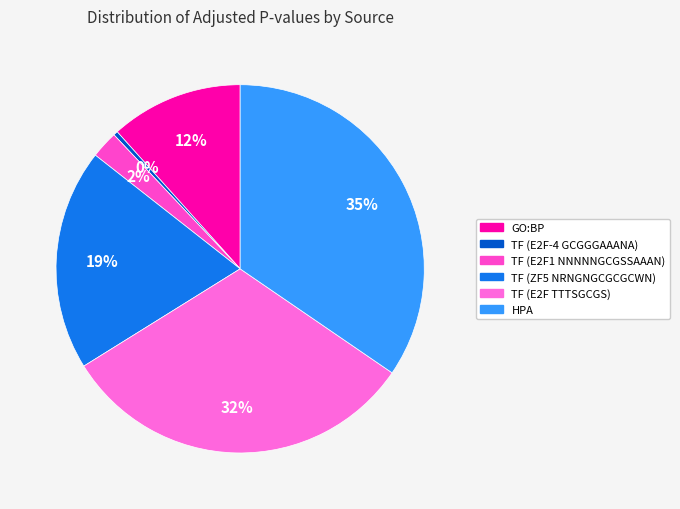

To the nearest percent, what portion does HPA represent?

35%